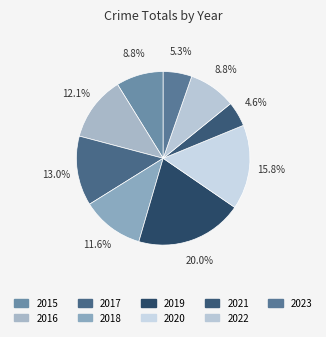

Rank the categories by value from lowest to highest.

2021, 2023, 2015, 2022, 2018, 2016, 2017, 2020, 2019